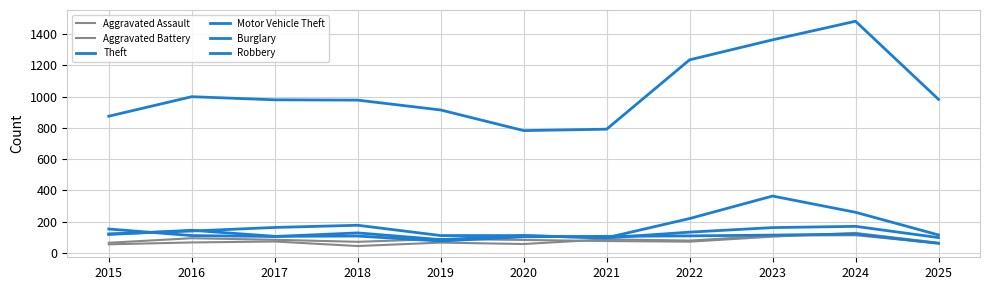

Is the value of Robbery at 2017 greater than the value of Aggravated Battery at 2016?

Yes